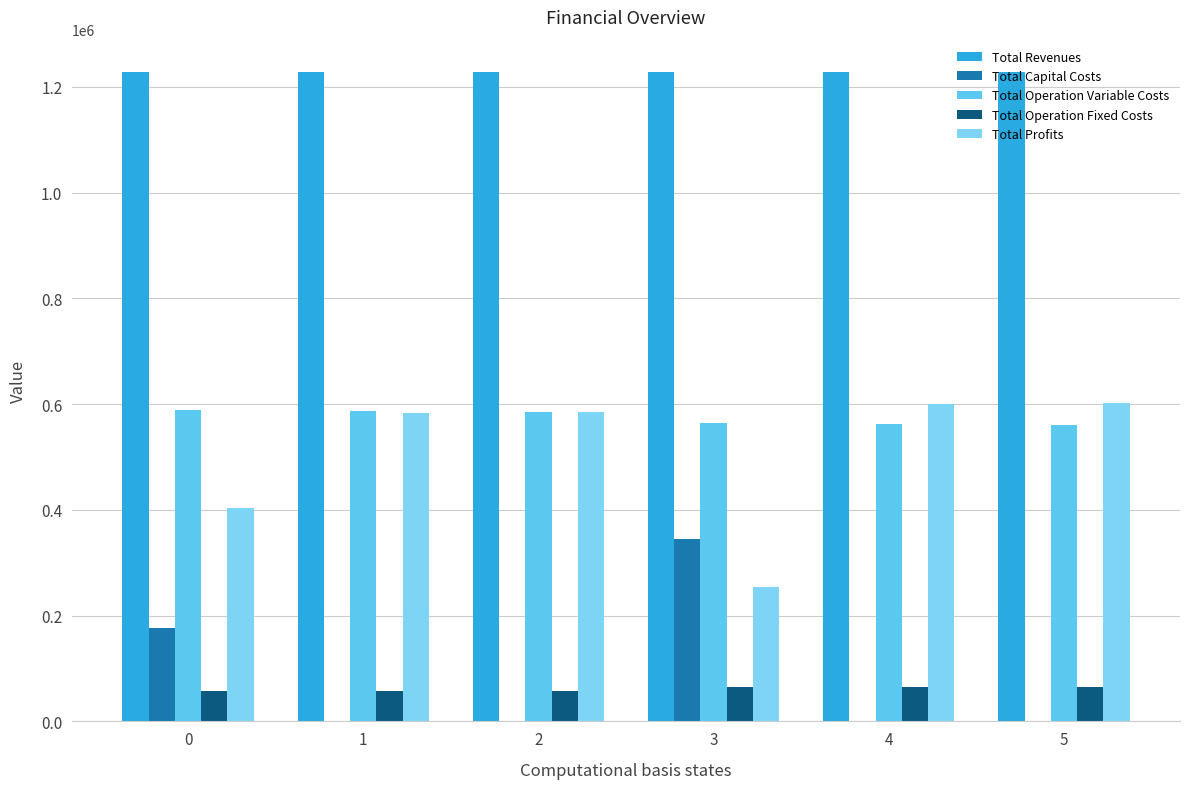

At how many categories does at least one series exceed 356851?

6